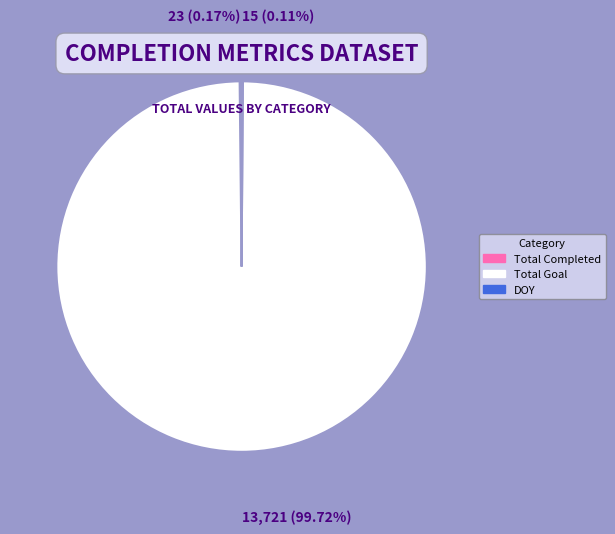

Which category accounts for the majority?

Total Goal